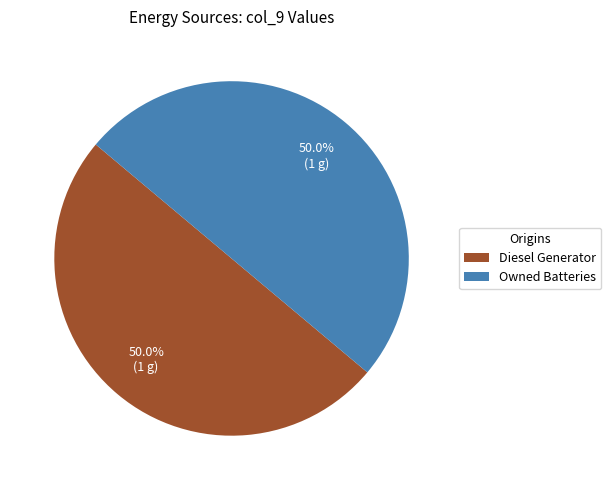

How much of the chart is everything except Diesel Generator?

50.0%